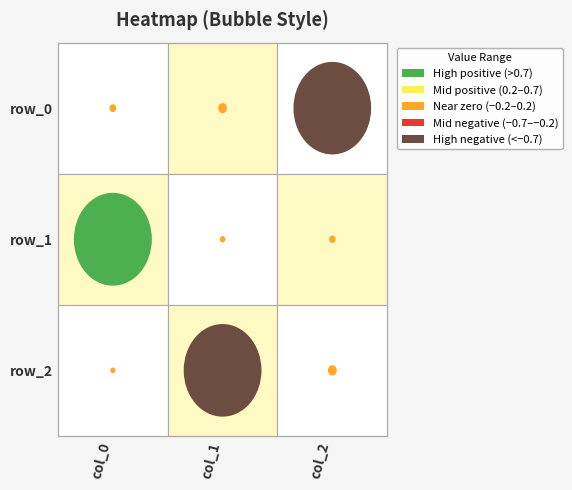

What is the average value of the row_2 series?

-0.3